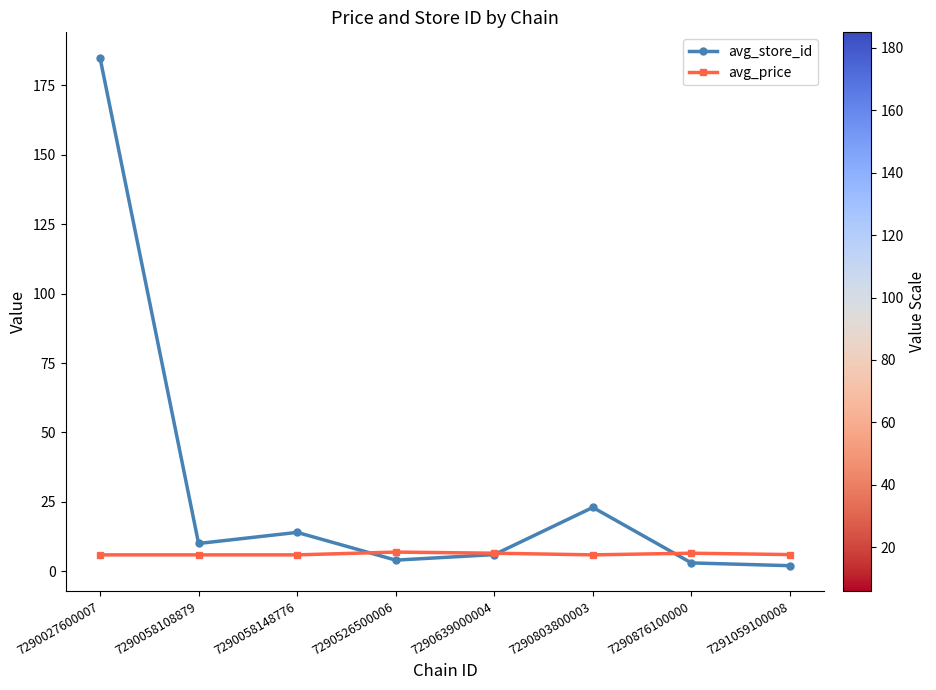

The avg_store_id series shows 6.0 at 7290639000004. True or false?

True